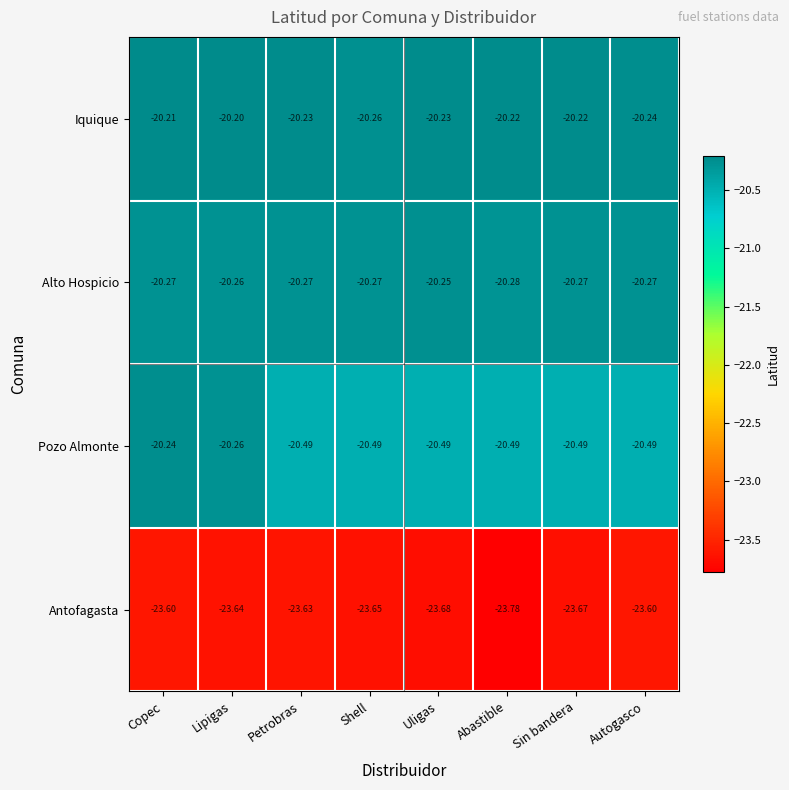

At which label is Alto Hospicio closest to -20?

Uligas